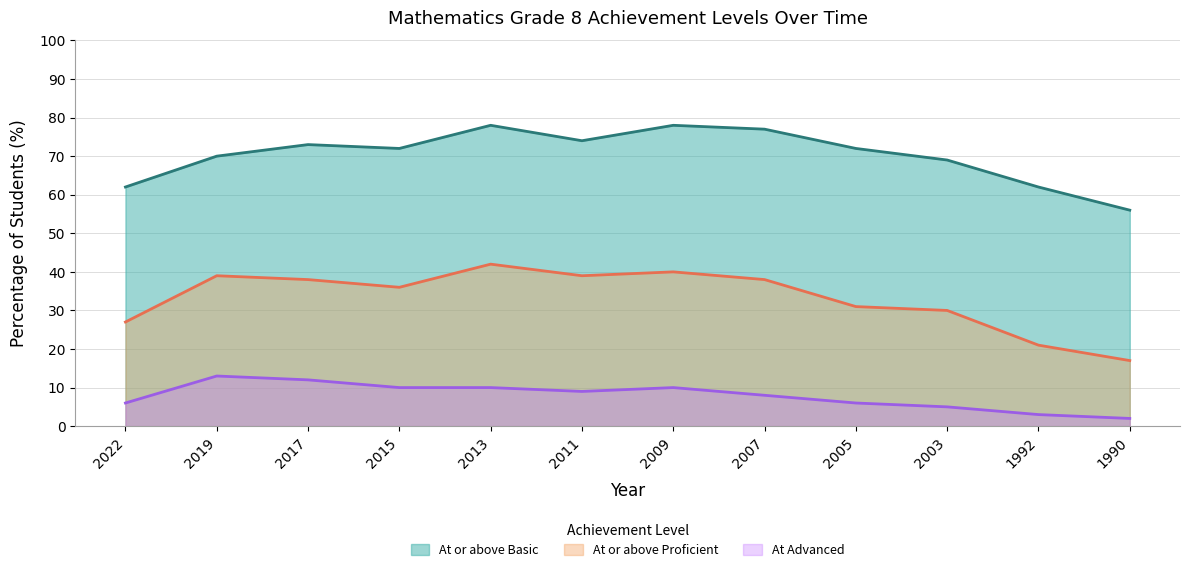

Reading left to right, list all the values displayed in this chart.

At or above Basic: 62	70	73	72	78	74	78	77	72	69	62	56
At or above Proficient: 27	39	38	36	42	39	40	38	31	30	21	17
At Advanced: 6	13	12	10	10	9	10	8	6	5	3	2